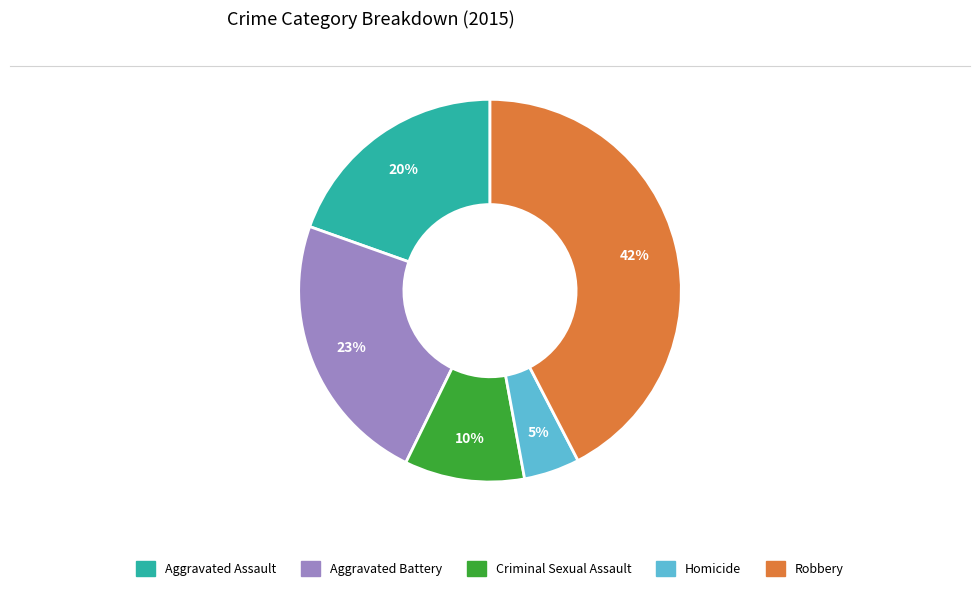

Combined, do Criminal Sexual Assault and Aggravated Assault account for over 50%?

No